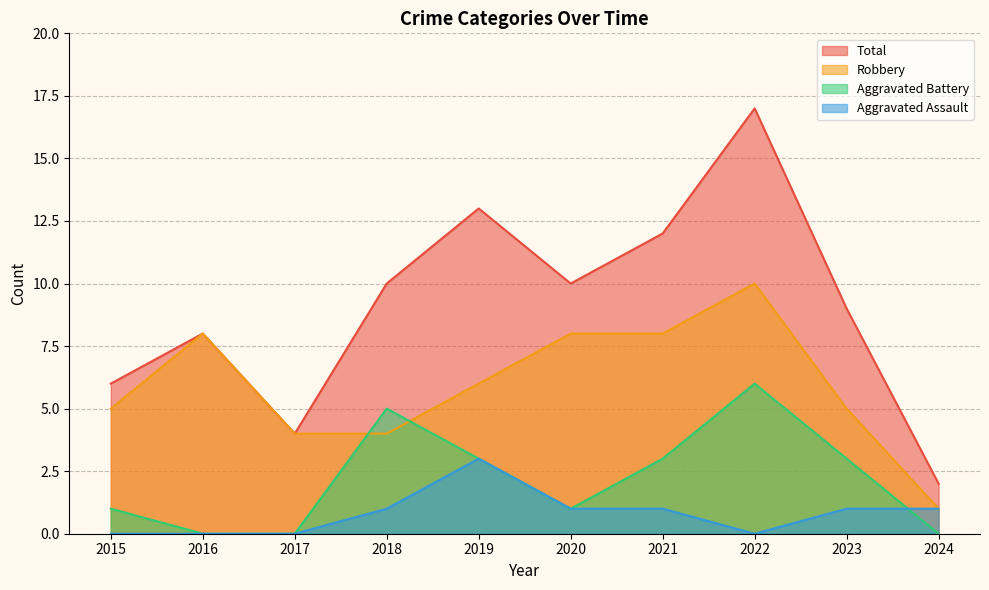

How many interior local valleys does the Aggravated Assault series have?

1